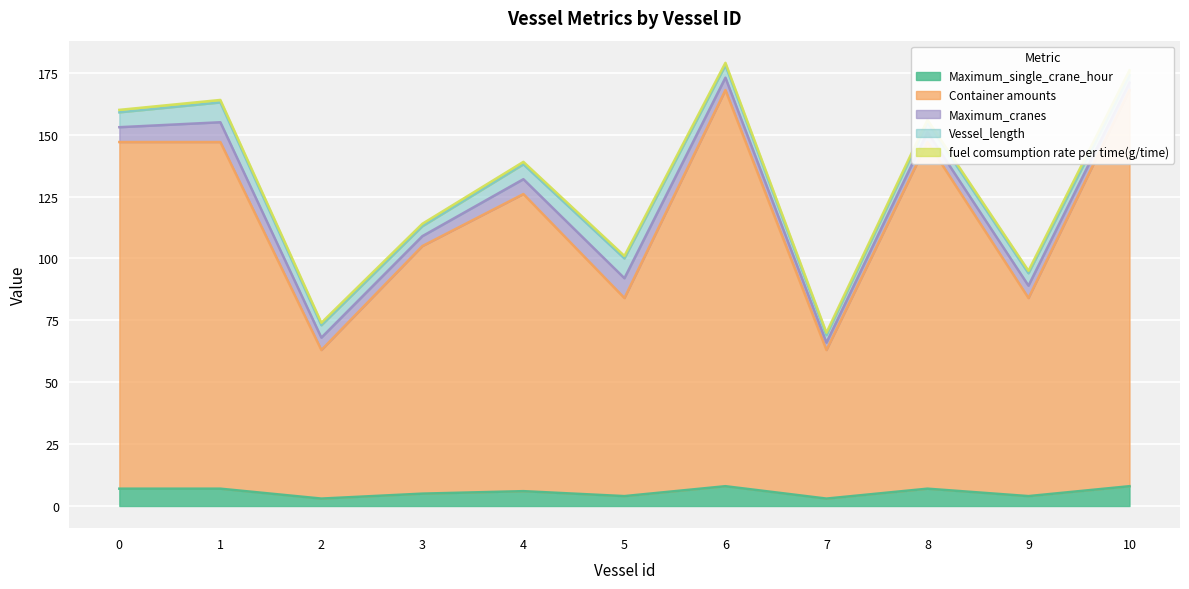

The value of Maximum_single_crane_hour at 0 is 7. True or false?

True